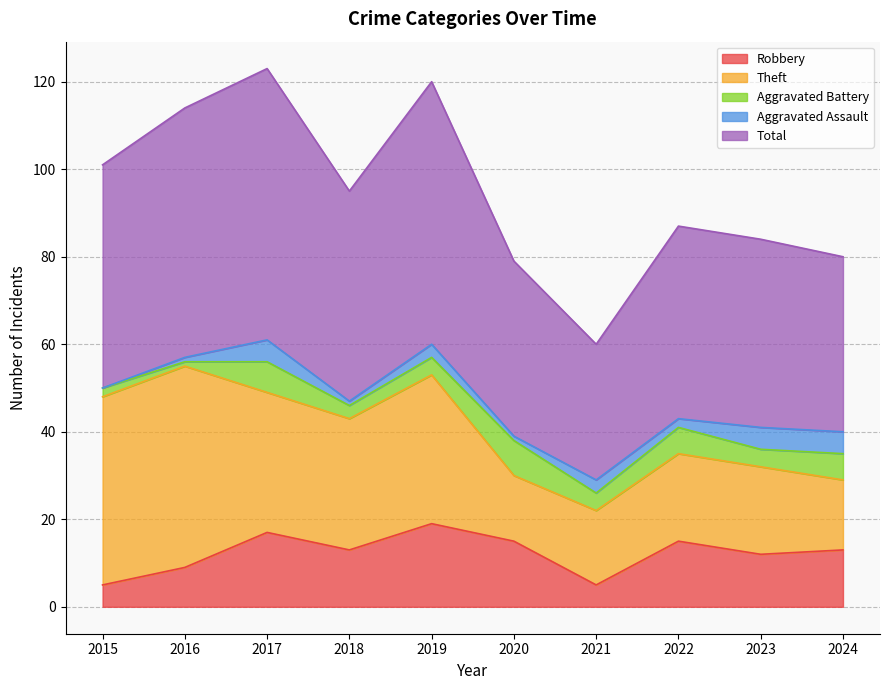

Count the number of data series in this chart.

5